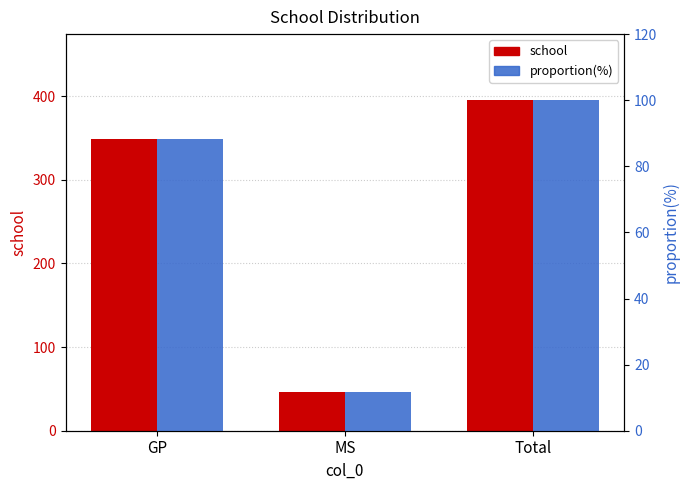

What is the label of the 1st bar from the right?

Total